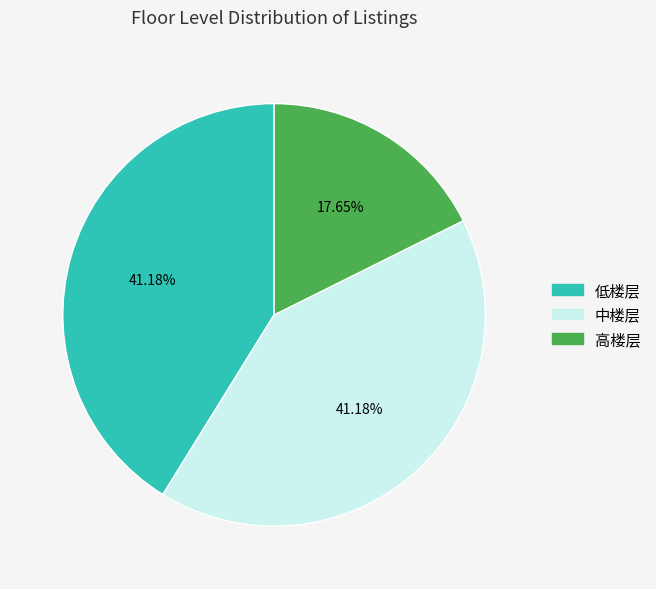

Which category has the smallest portion of the pie?

高楼层